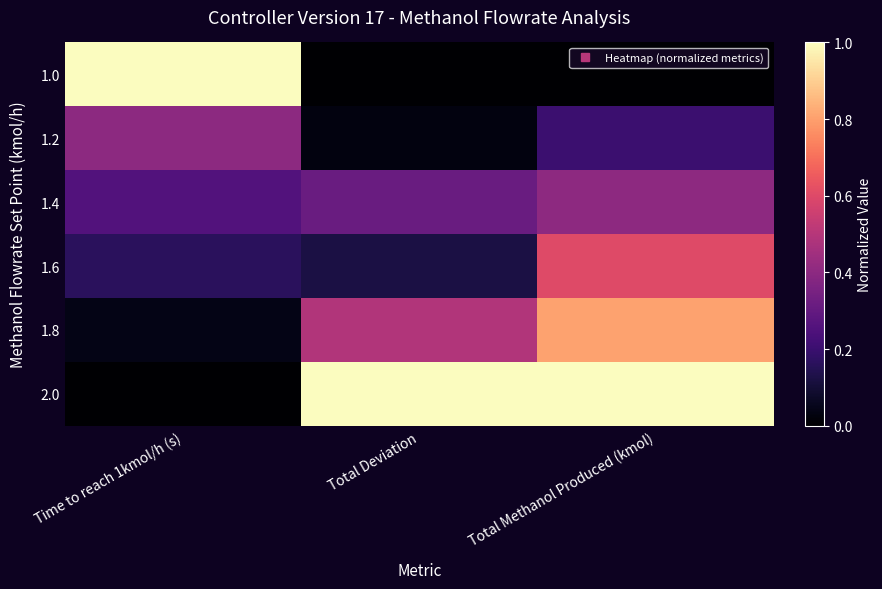

Reading left to right, list all the values displayed in this chart.

1.0: Time to reach 1kmol/h (s)=1.0	Total Deviation=0.0	Total Methanol Produced (kmol)=0.0
1.2: Time to reach 1kmol/h (s)=0.4	Total Deviation=0.0	Total Methanol Produced (kmol)=0.2
1.4: Time to reach 1kmol/h (s)=0.3	Total Deviation=0.3	Total Methanol Produced (kmol)=0.4
1.6: Time to reach 1kmol/h (s)=0.2	Total Deviation=0.1	Total Methanol Produced (kmol)=0.6
1.8: Time to reach 1kmol/h (s)=0.0	Total Deviation=0.5	Total Methanol Produced (kmol)=0.8
2.0: Time to reach 1kmol/h (s)=0.0	Total Deviation=1.0	Total Methanol Produced (kmol)=1.0